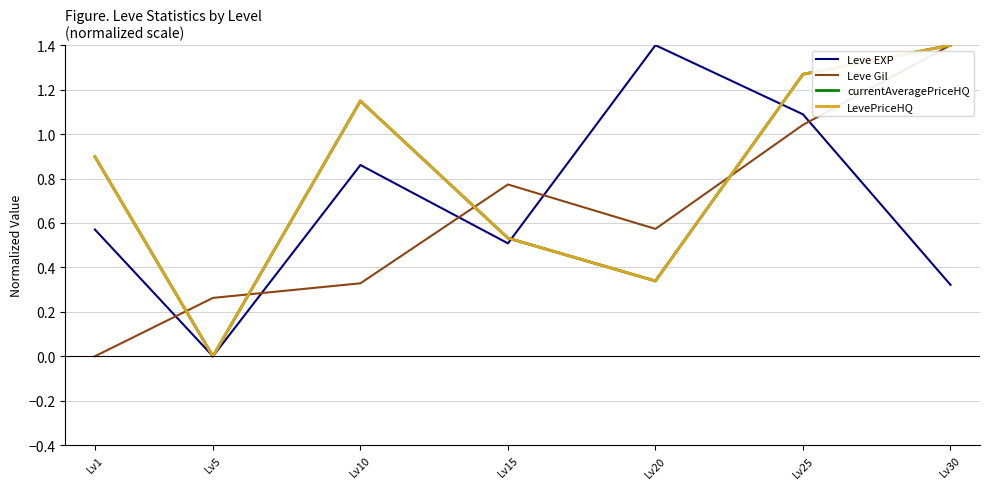

True or false: LevePriceHQ and currentAveragePriceHQ cross at least once.

False